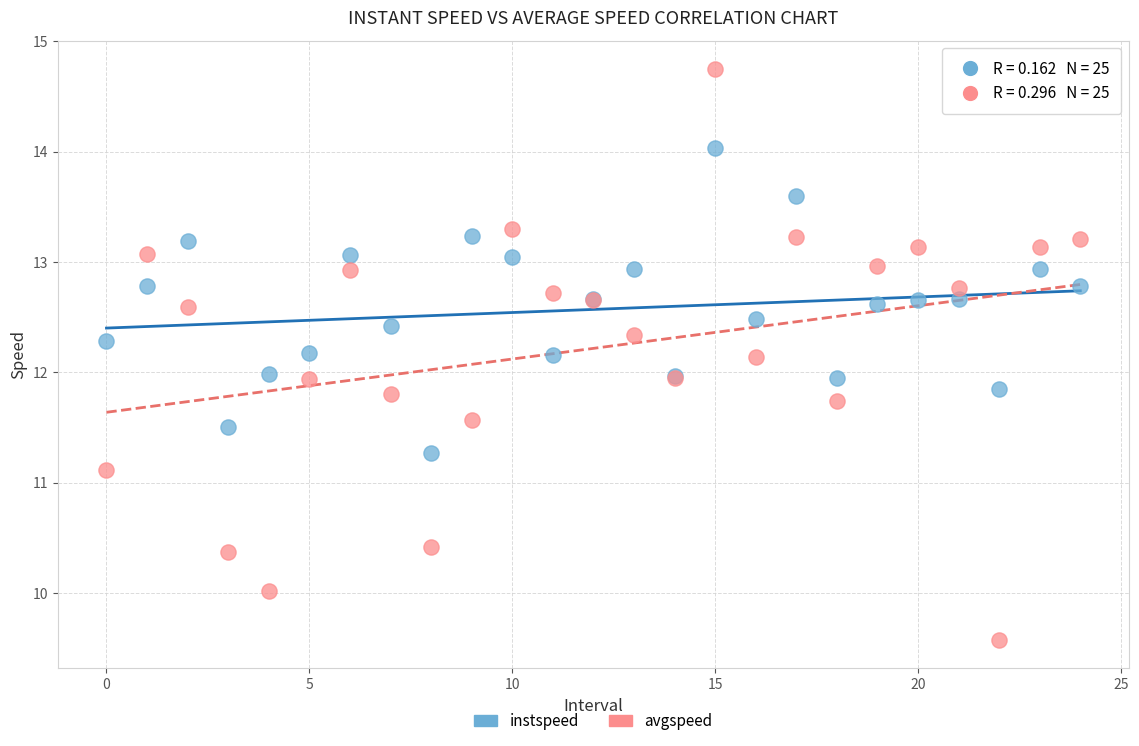

Which series contains the highest Y value?

avgspeed